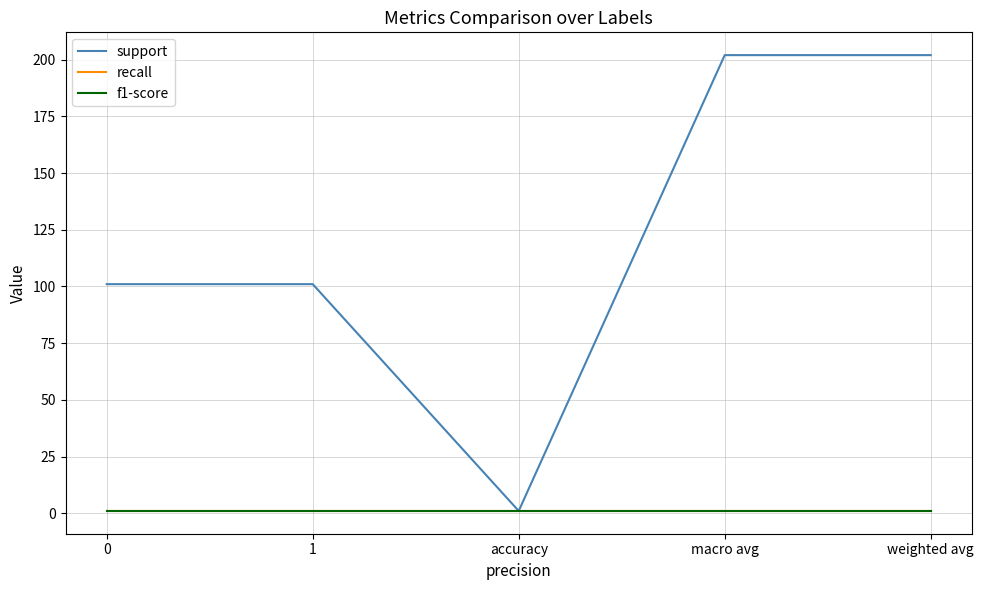

Which series has the widest spread of values?

support